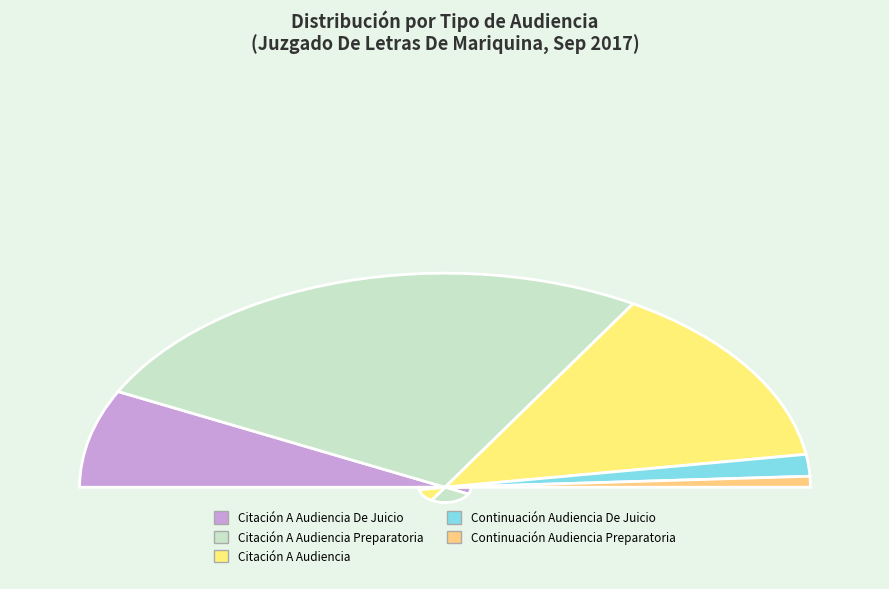

Combined, do Citación A Audiencia De Juicio and Citación A Audiencia account for over 50%?

No